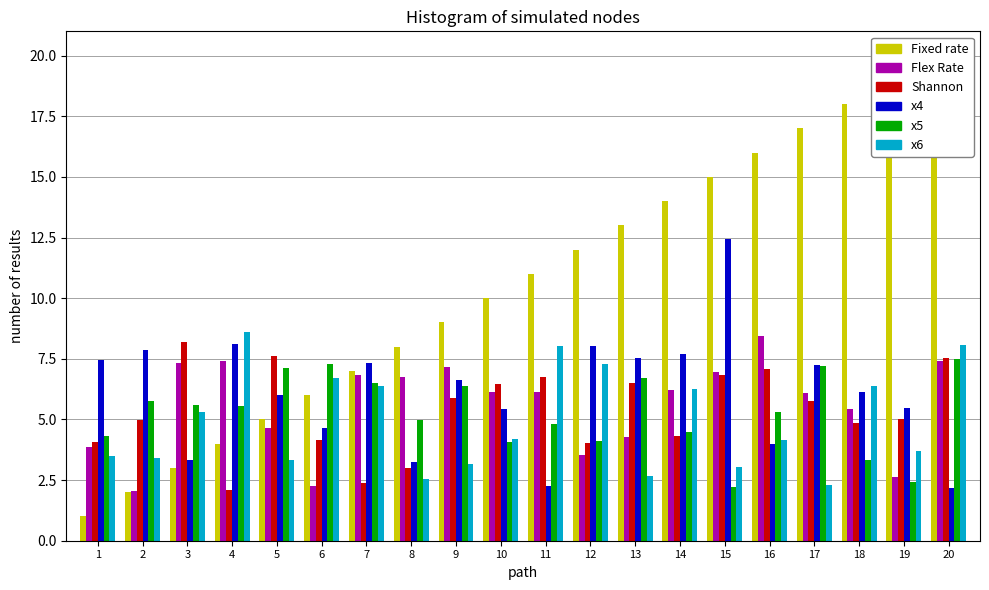

The value of T at 4 is 4.0. True or false?

True